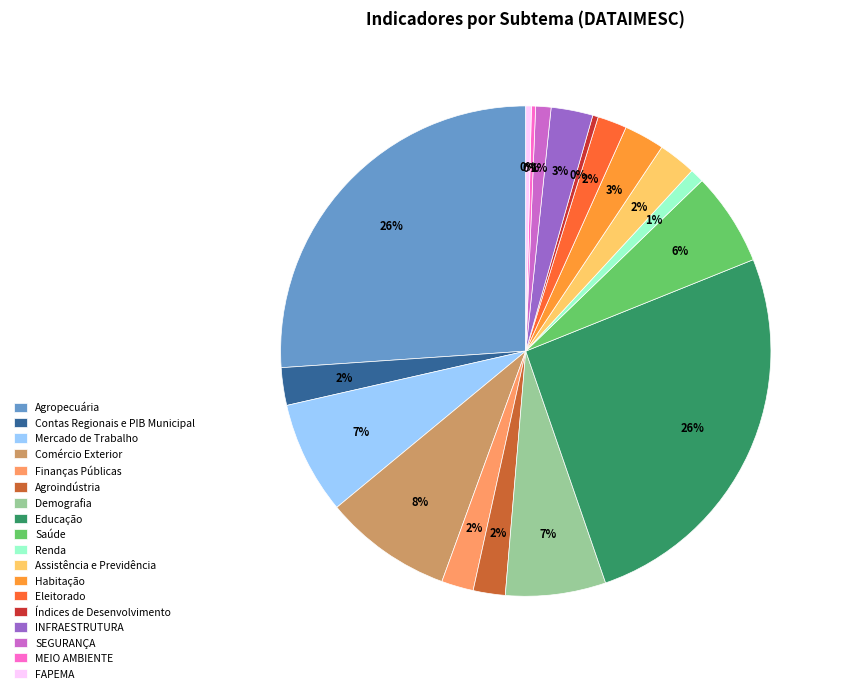

Approximately how many times larger is the value at Educação compared to Índices de Desenvolvimento?

70.2